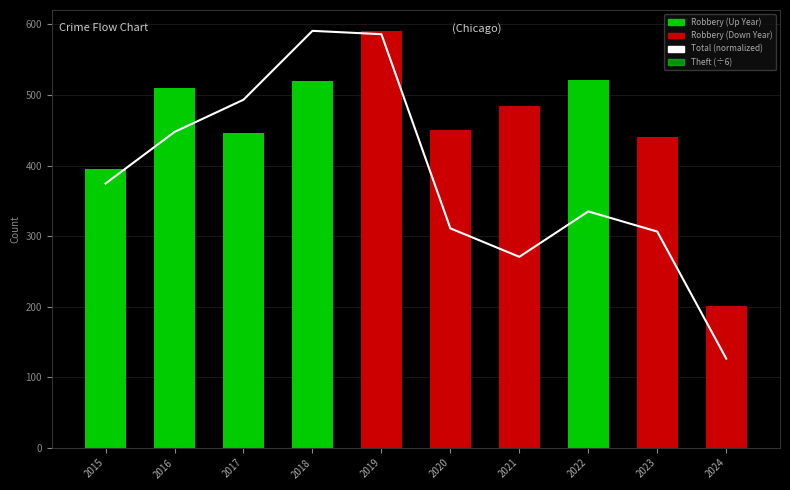

Where is Theft (÷6) nearest to the value 219?

2015